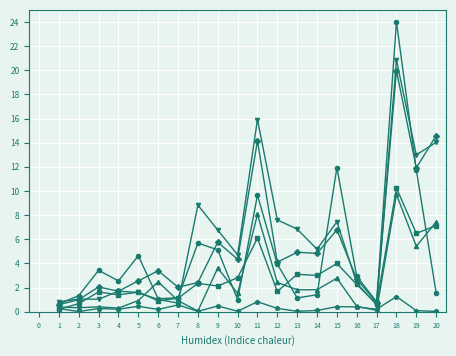

What is the difference between the highest and lowest values at 7?

1.5